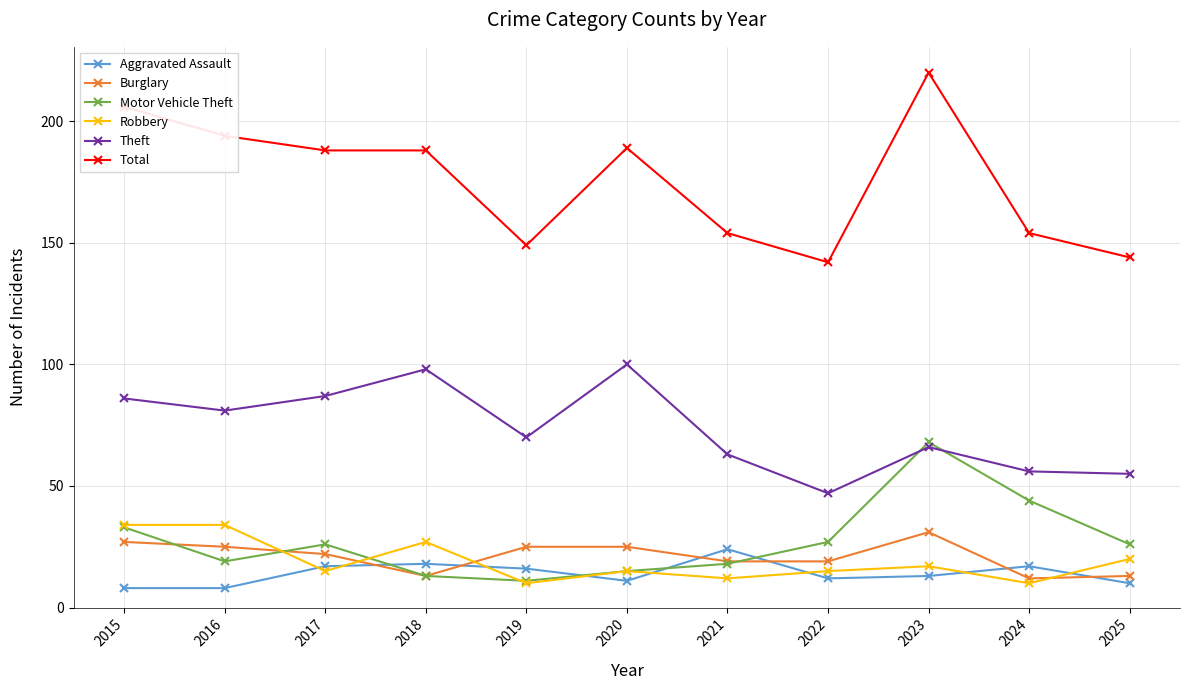

Rank the series by their maximum value, from highest to lowest.

Total, Theft, Motor Vehicle Theft, Robbery, Burglary, Aggravated Assault